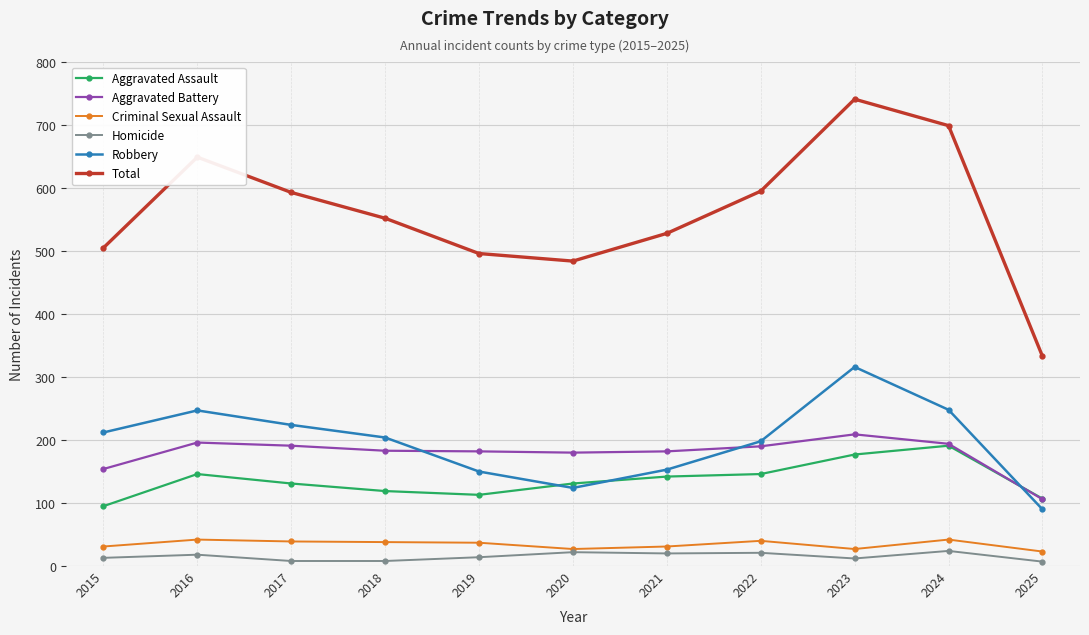

What is the average value of the Criminal Sexual Assault series?

34